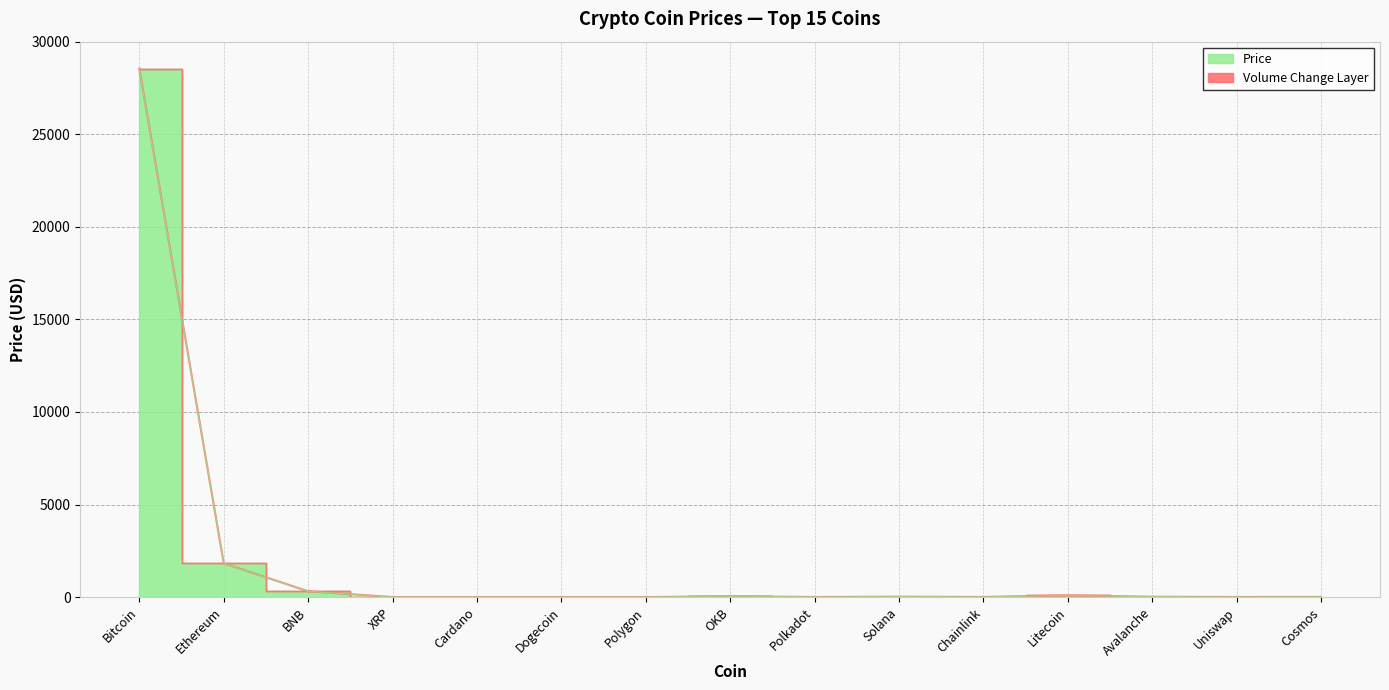

Reading right to left, list all the values displayed in this chart.

Cosmos=11.4	Uniswap=6.1	Avalanche=17.8	Litecoin=93.0	Chainlink=7.6	Solana=21.2	Polkadot=6.4	OKB=41.7	Polygon=1.1	Dogecoin=0.1	Cardano=0.4	XRP=0.5	BNB=315.6	Ethereum=1824.2	Bitcoin=28539.4